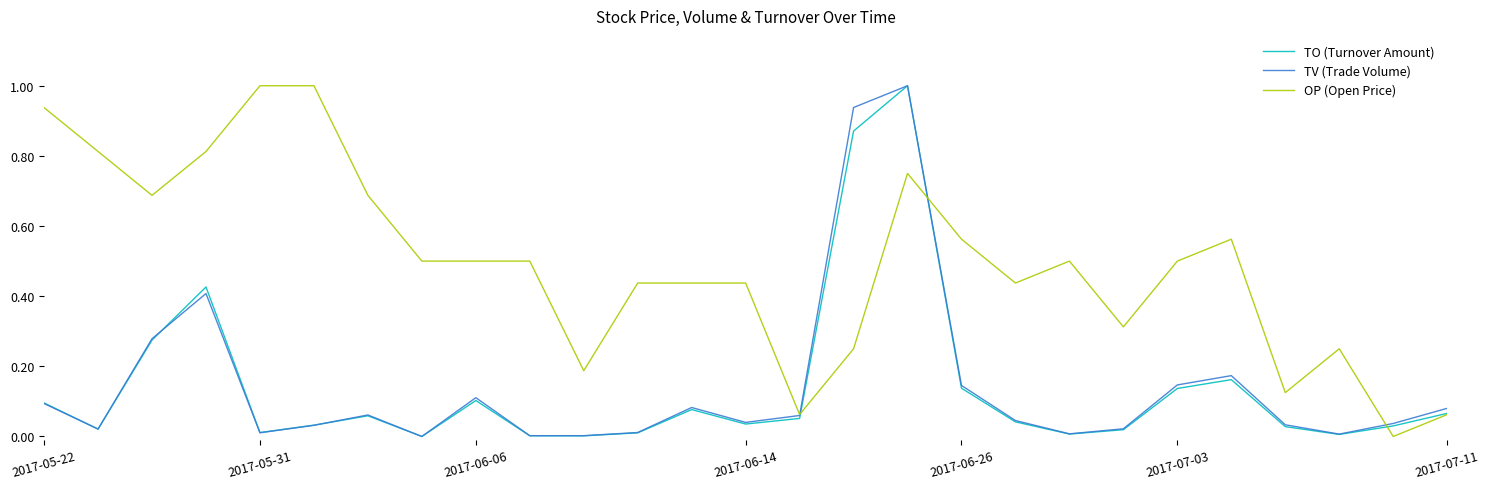

Which series has the largest total across all categories?

OP (Open Price)